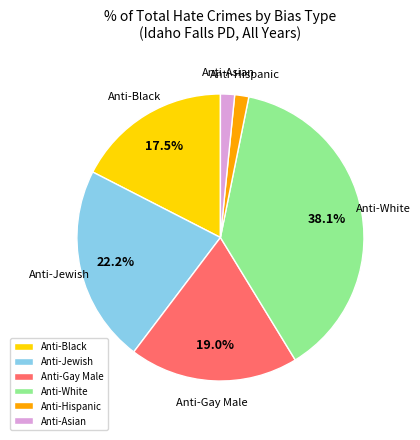

Which has a higher value, Anti-White or Anti-Hispanic?

Anti-White